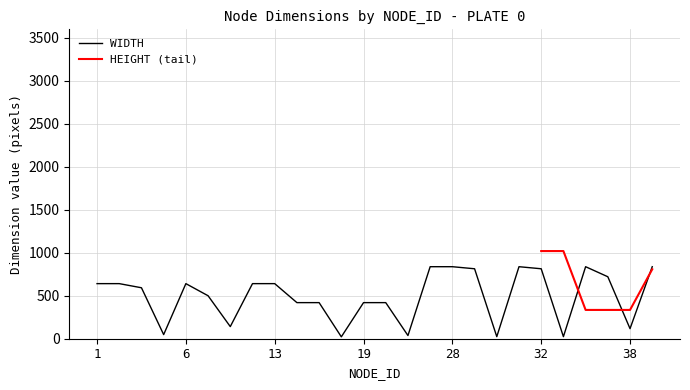

What is the maximum value for WIDTH?

838